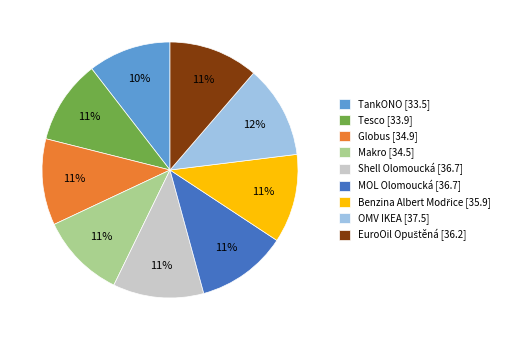

Is it true that MOL Olomoucká [36.7] is 11% of the pie?

True